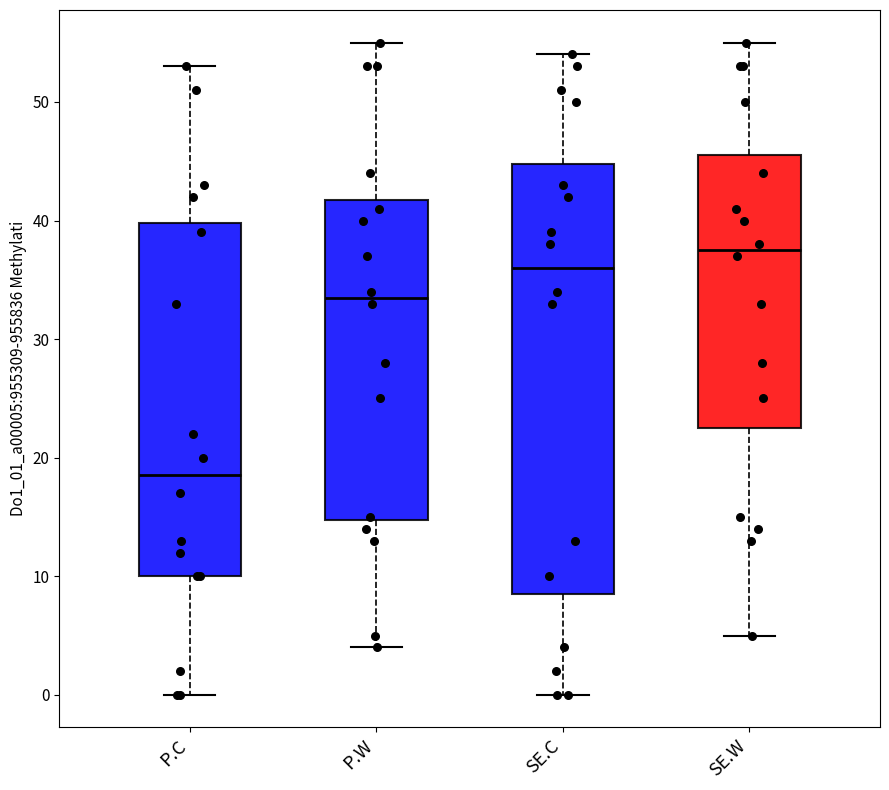

Comparing the boxes themselves (not the whiskers), which one is the tallest?

SE.C